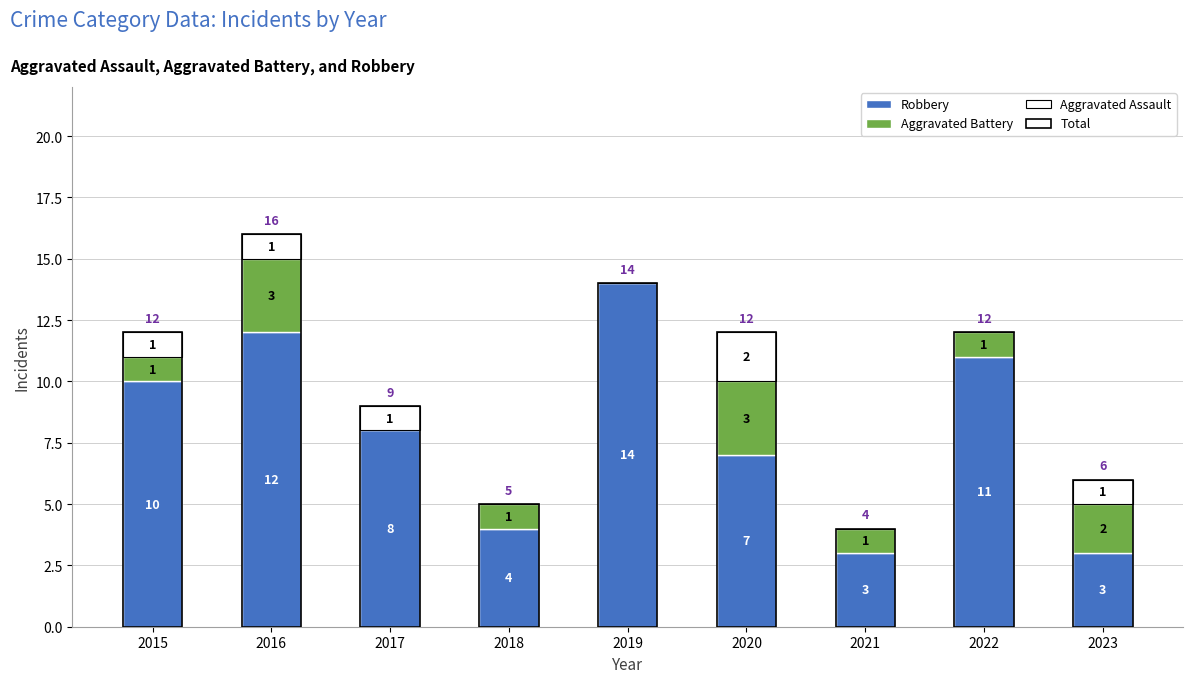

The Aggravated Battery series shows 3 at 2016. True or false?

True